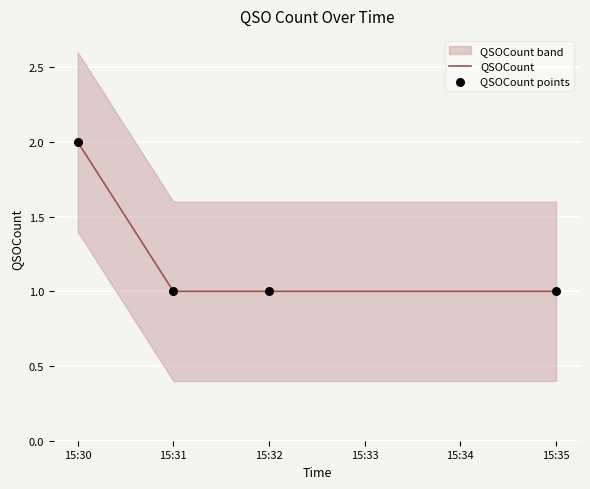

Which series has the widest spread of Y values?

QSOCount